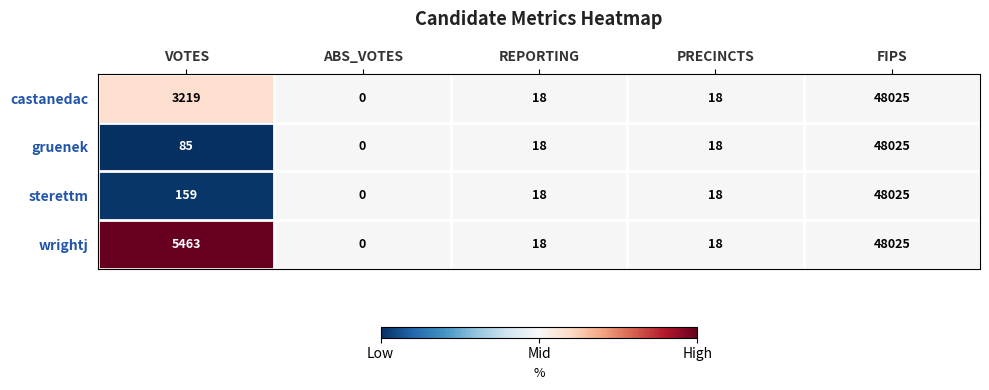

Reading left to right, list all the values displayed in this chart.

castanedac: VOTES=3219	ABS_VOTES=0	REPORTING=18	PRECINCTS=18	FIPS=48025
gruenek: VOTES=85	ABS_VOTES=0	REPORTING=18	PRECINCTS=18	FIPS=48025
sterettm: VOTES=159	ABS_VOTES=0	REPORTING=18	PRECINCTS=18	FIPS=48025
wrightj: VOTES=5463	ABS_VOTES=0	REPORTING=18	PRECINCTS=18	FIPS=48025